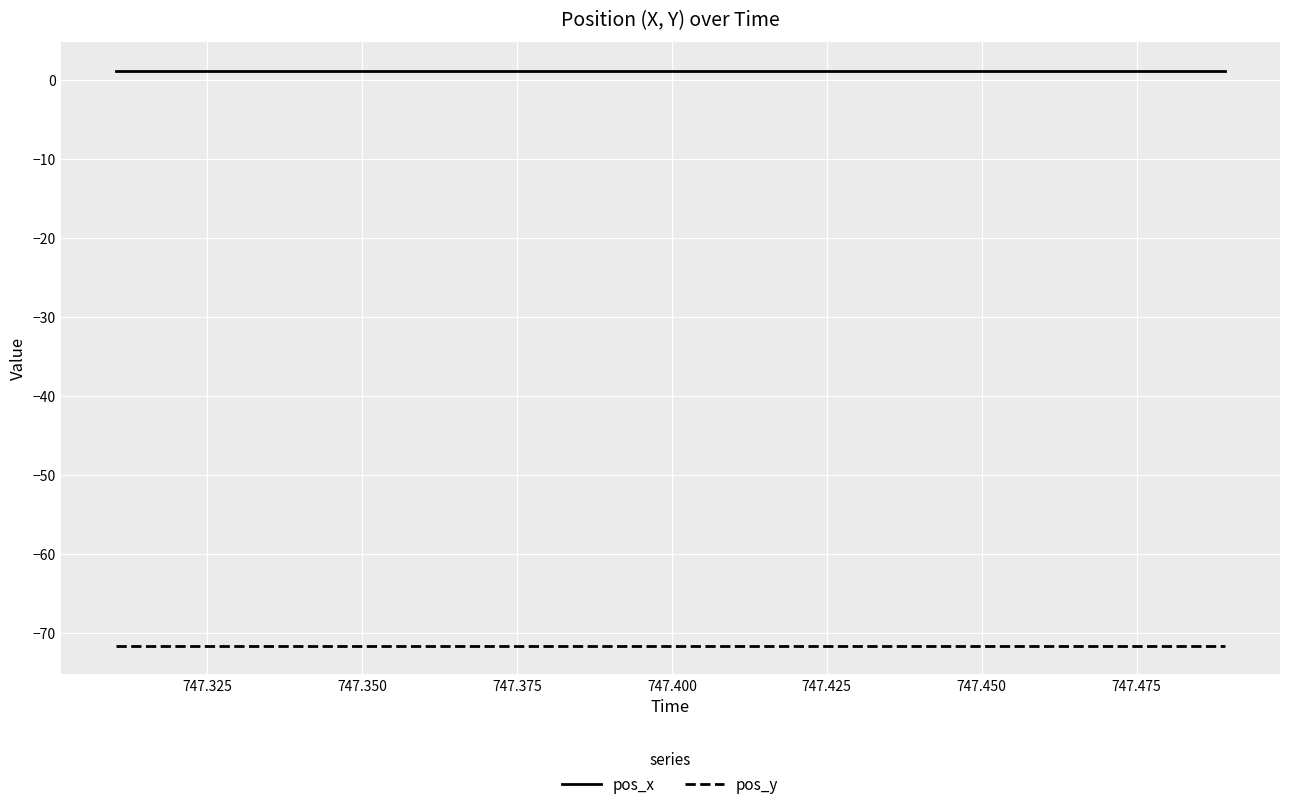

Which series has the largest total across all categories?

pos_x